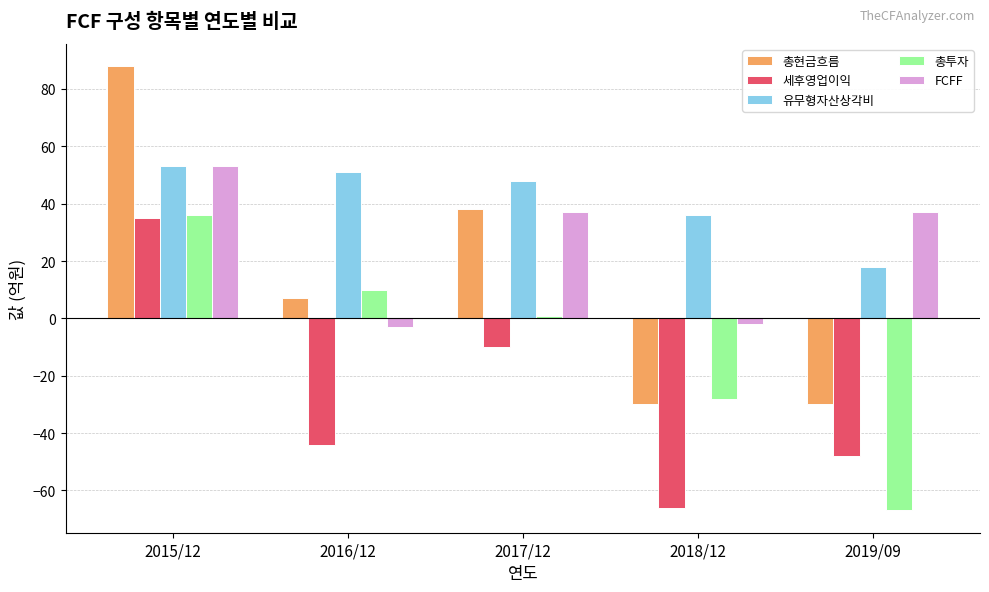

At which label does 총투자 first exceed 1?

2015/12